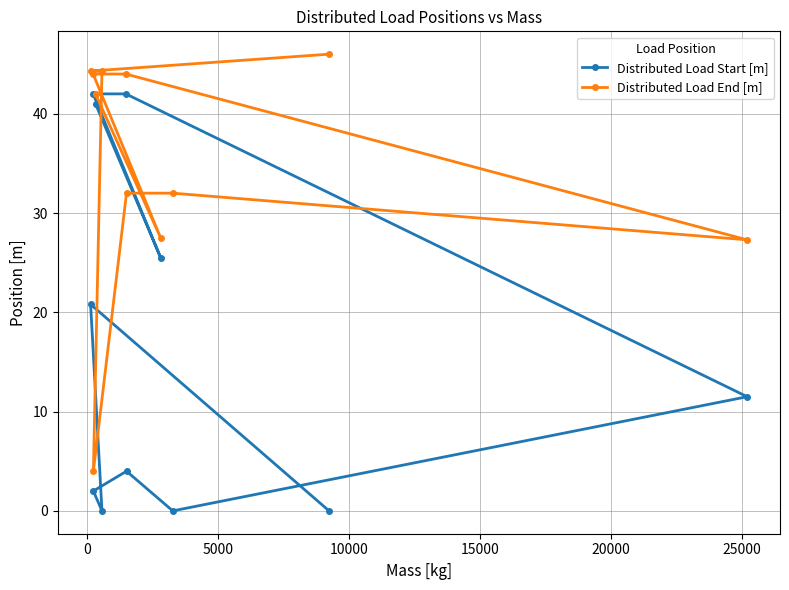

What is the difference between the maximum and minimum values in the Distributed Load Start [m] series?

42.0